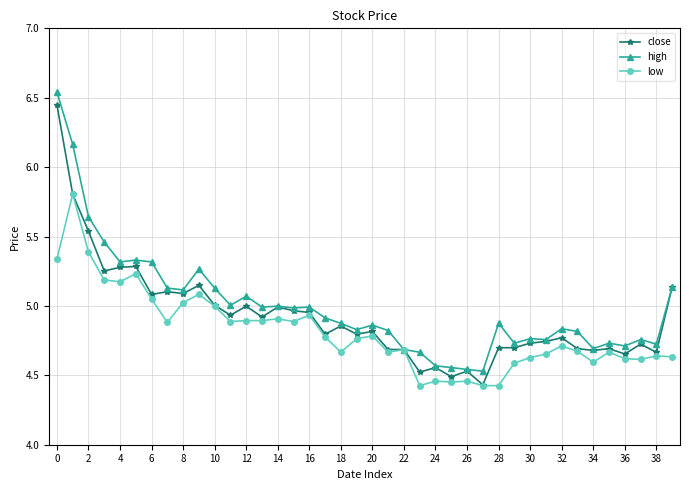

True or false: close has more than 0 points higher than both neighbors.

True